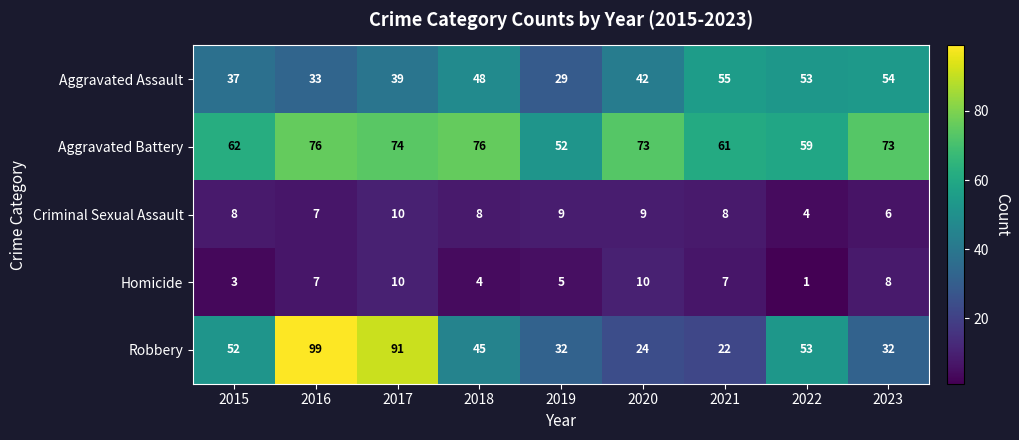

At which category does the chart reach its minimum across all series?

2022